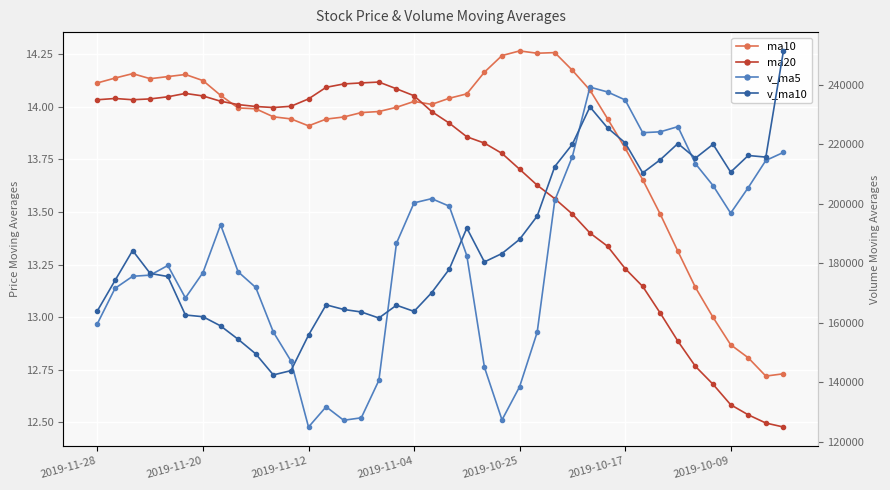

At which category does the chart reach its minimum across all series?

39